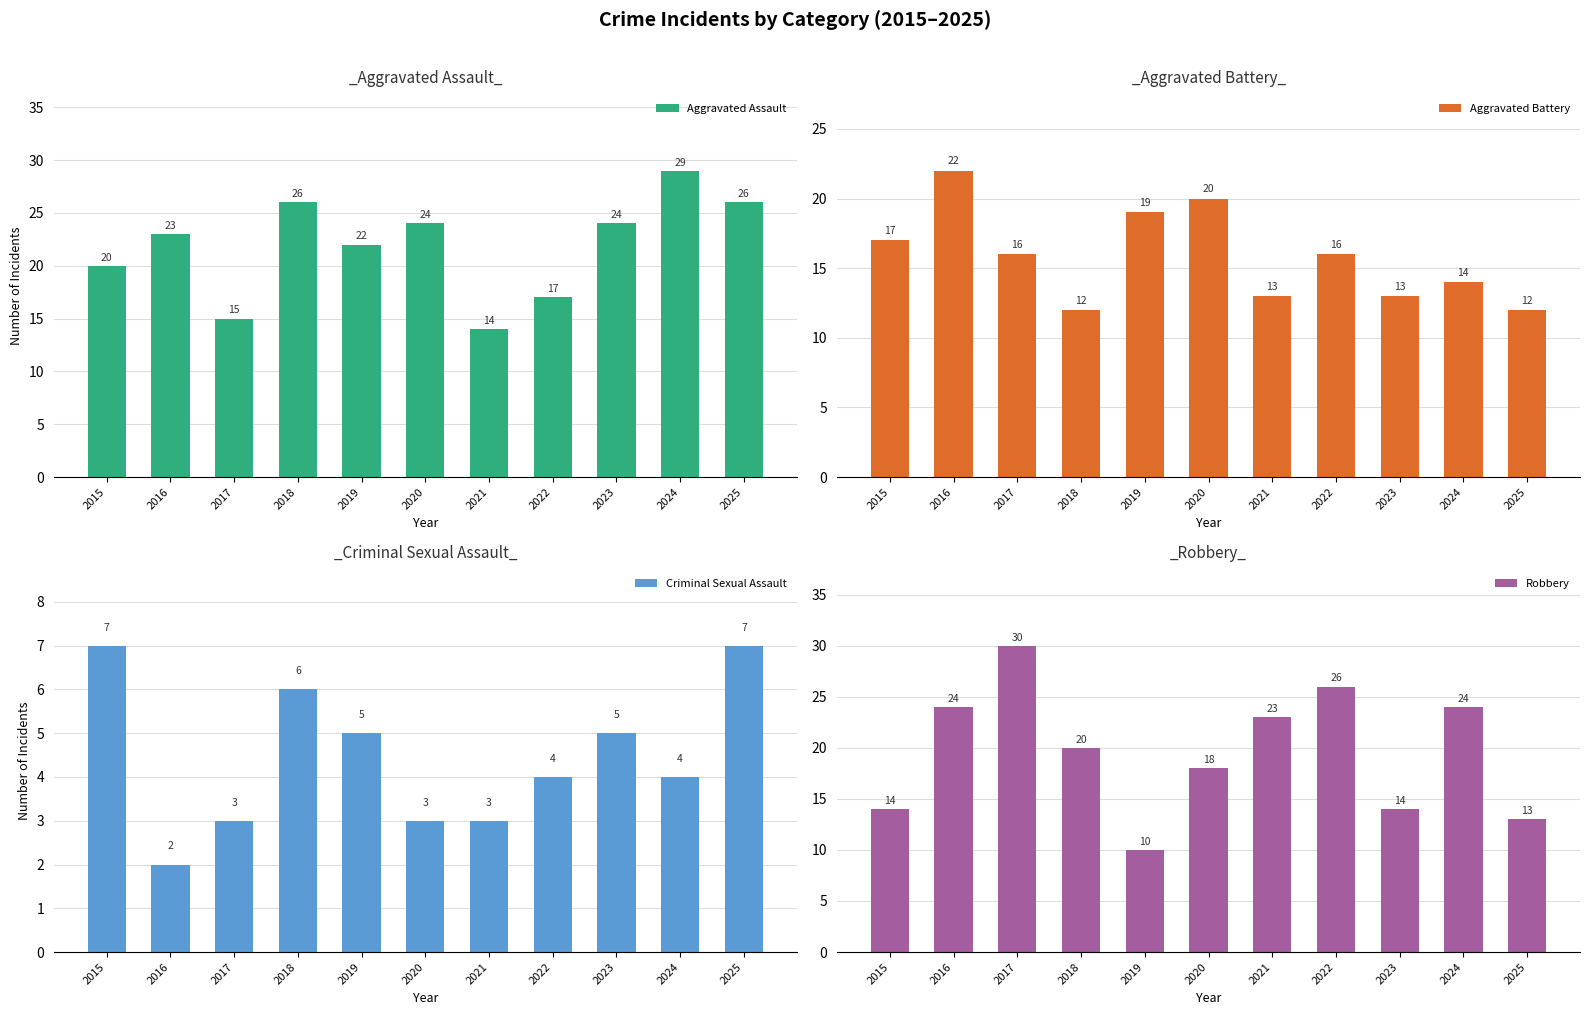

What is the sum of all Criminal Sexual Assault values?

49